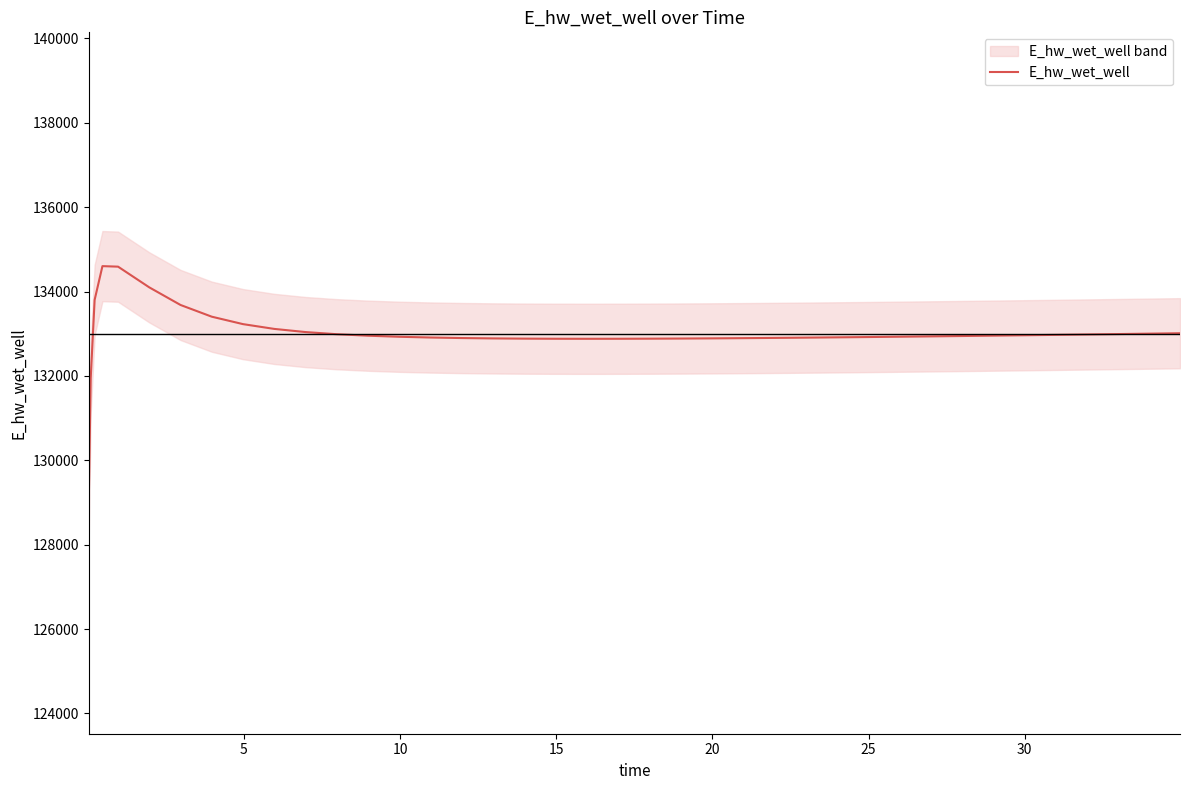

How many data points are above 132938?

20